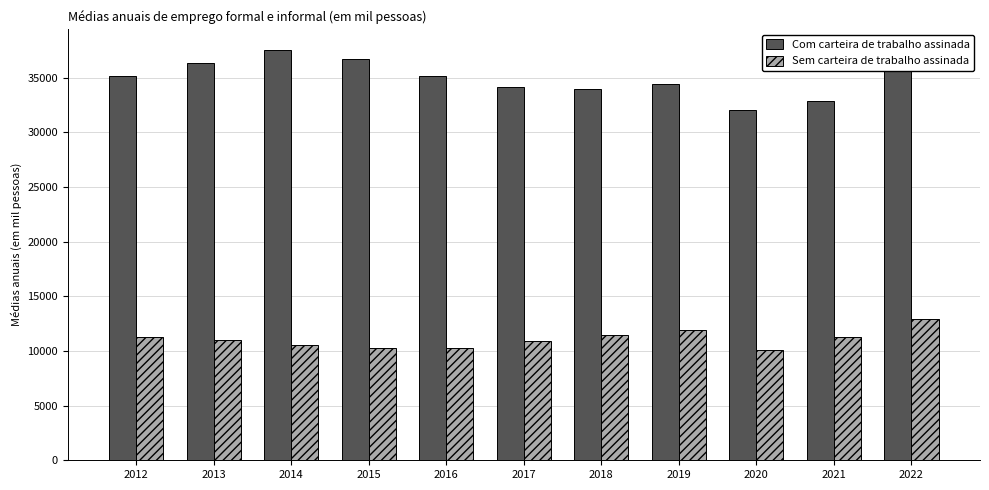

At which label does Com carteira de trabalho assinada reach its peak?

2014